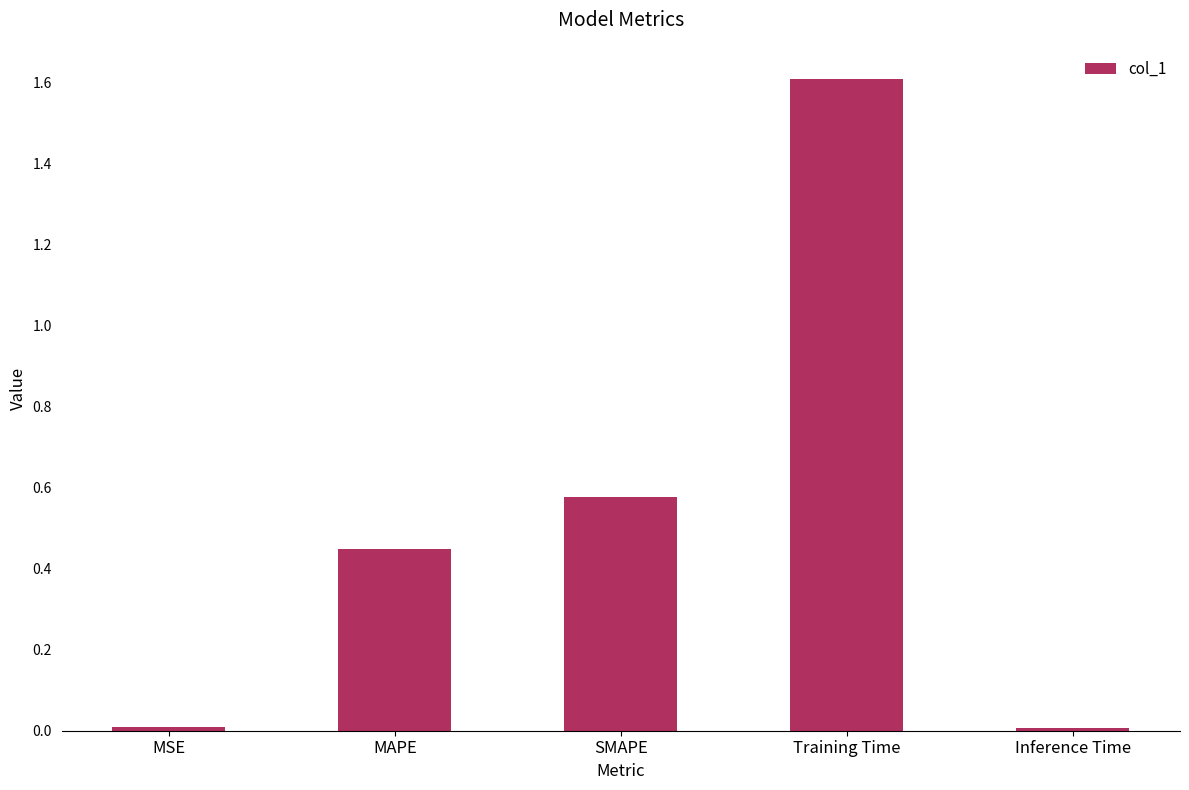

What is the sum of the values at Training Time and SMAPE?

2.2